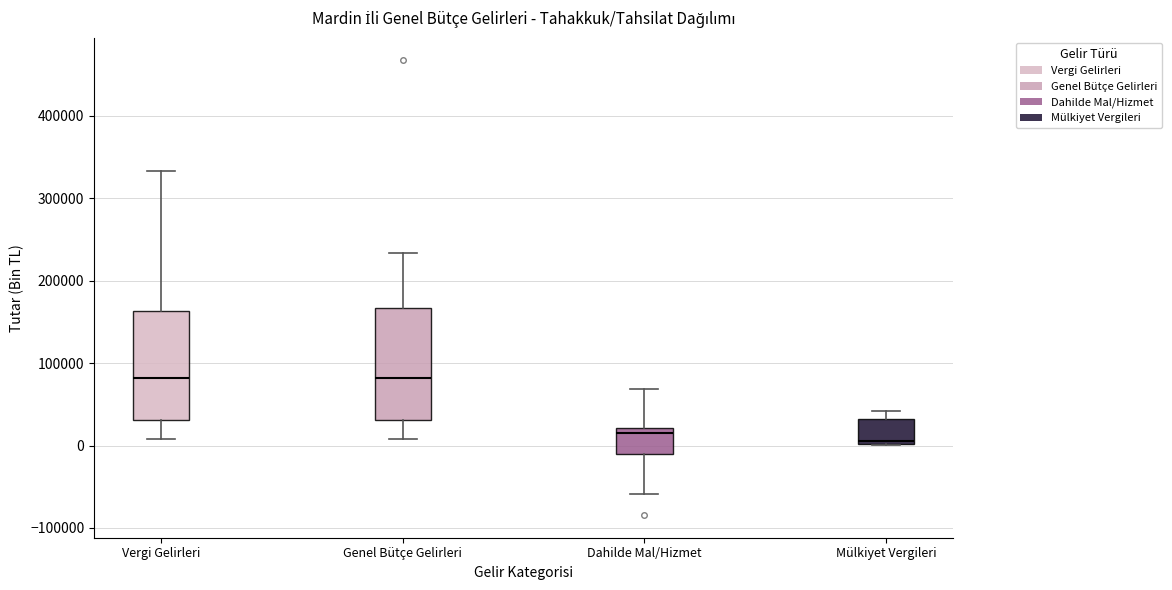

Reading left to right, read every box against the y-axis: the position of its median line, the range the box covers, and the ends of its whiskers. The values are not printed on the chart, so give them approximately, as read against the axis.

Vergi Gelirleri: median 80000, box 30000 to 160000, whiskers 10000 to 330000
Genel Bütçe Gelirleri: median 80000, box 30000 to 170000, whiskers 10000 to 230000
Dahilde Mal/Hizmet: median 10000, box -10000 to 20000, whiskers -60000 to 70000
Mülkiyet Vergileri: median 10000, box 0 to 30000, whiskers 0 to 40000